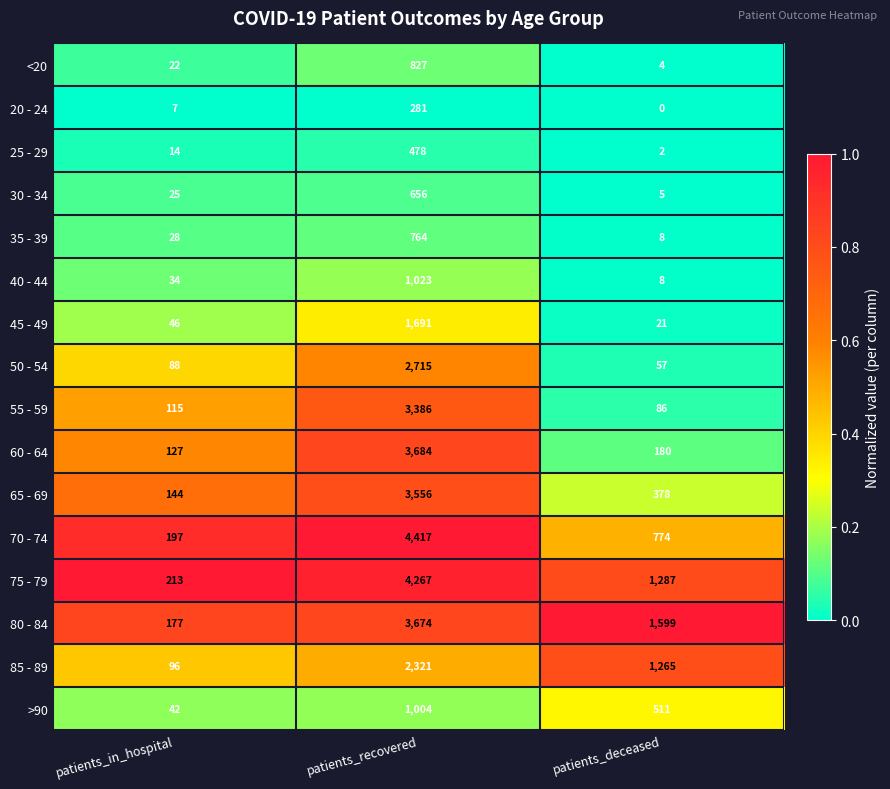

At which label does 45 - 49 reach its peak?

patients_recovered